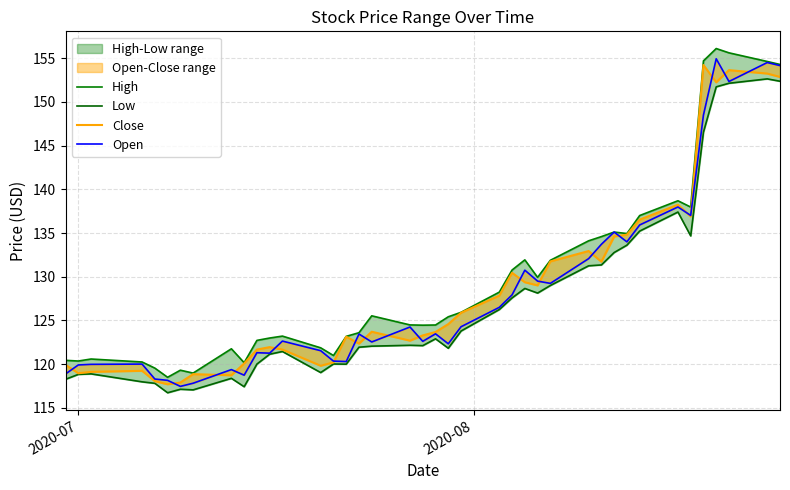

True or false: Low has more than 0 points higher than both neighbors.

True